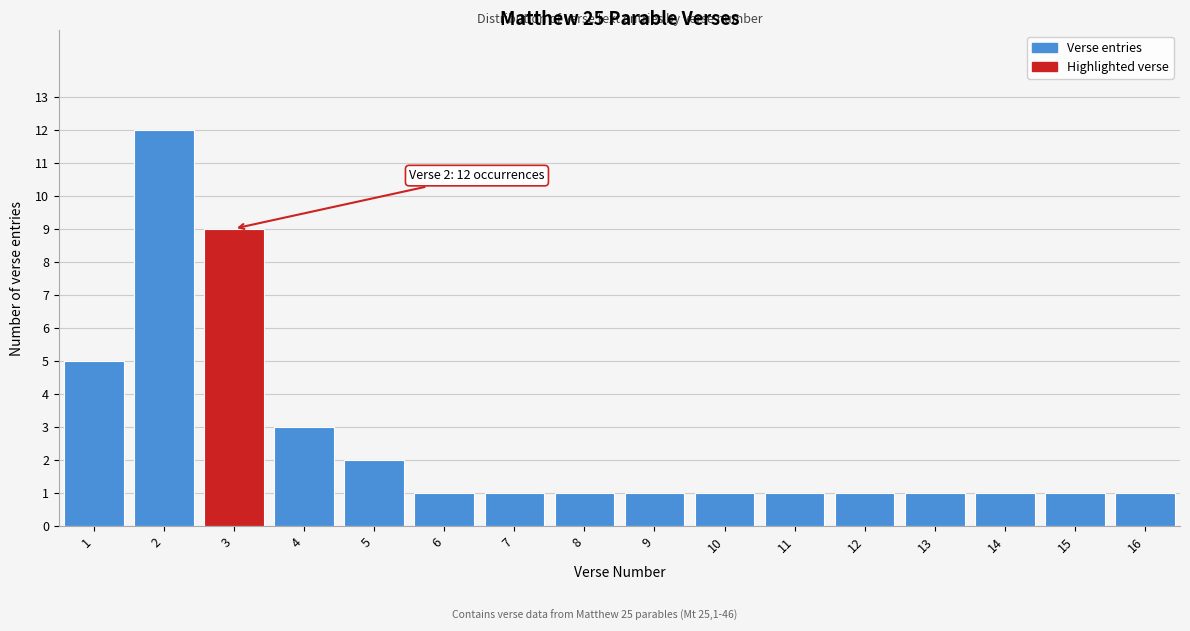

Reading left to right, transcribe all the data shown in this chart.

5	12	9	3	2	1	1	1	1	1	1	1	1	1	1	1